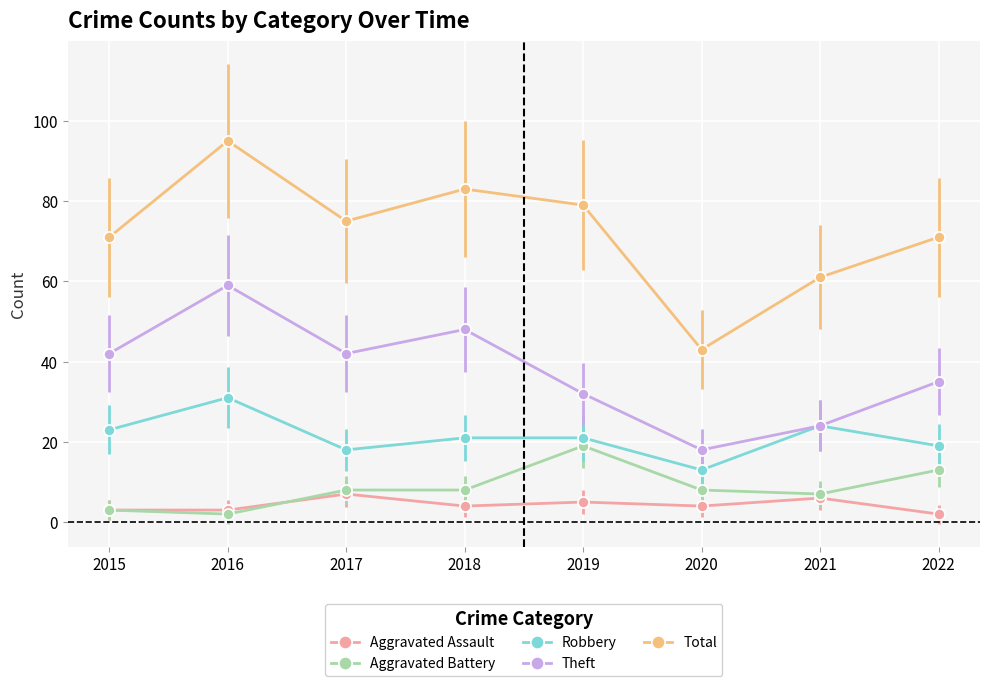

What is the total value across all series at 2015?

142